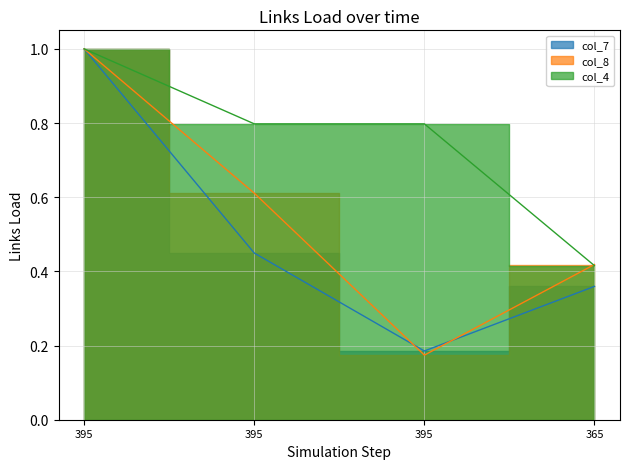

At which category is the sum across all series the highest?

395